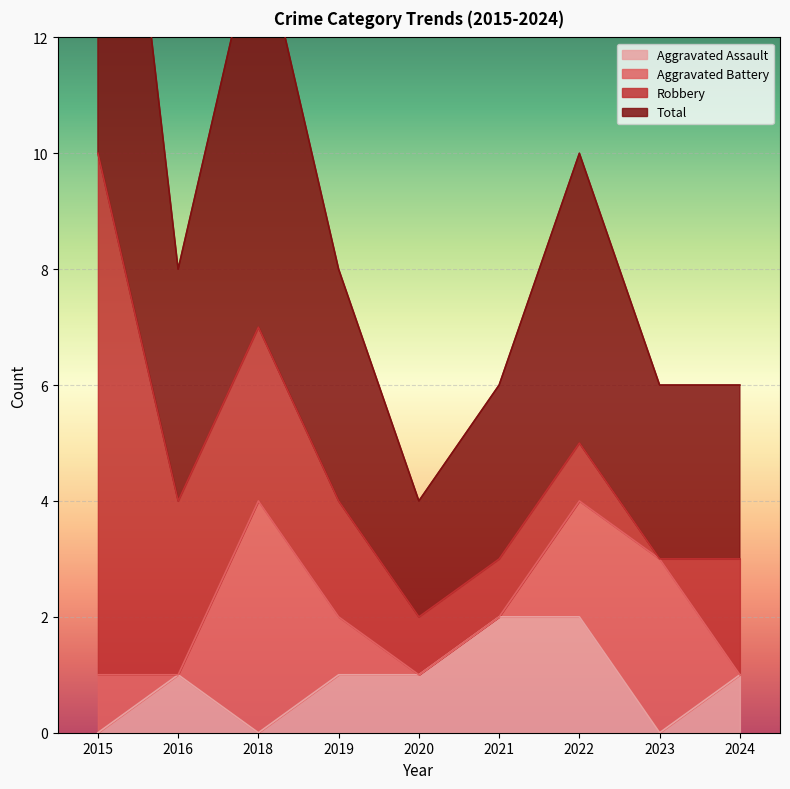

Is it true that Aggravated Assault equals 1 at 2018?

False